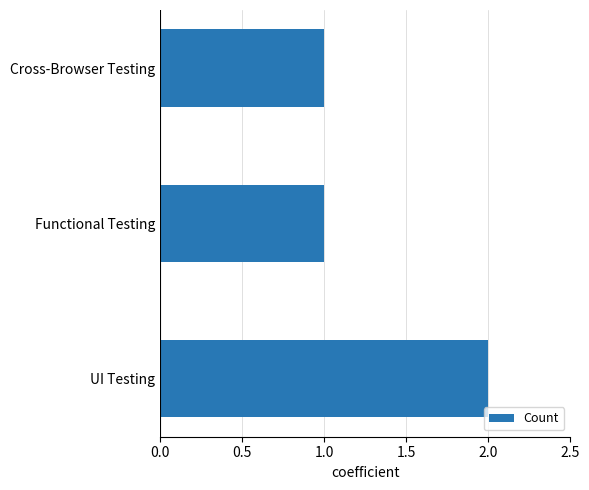

Which has a higher value, UI Testing or Functional Testing?

UI Testing